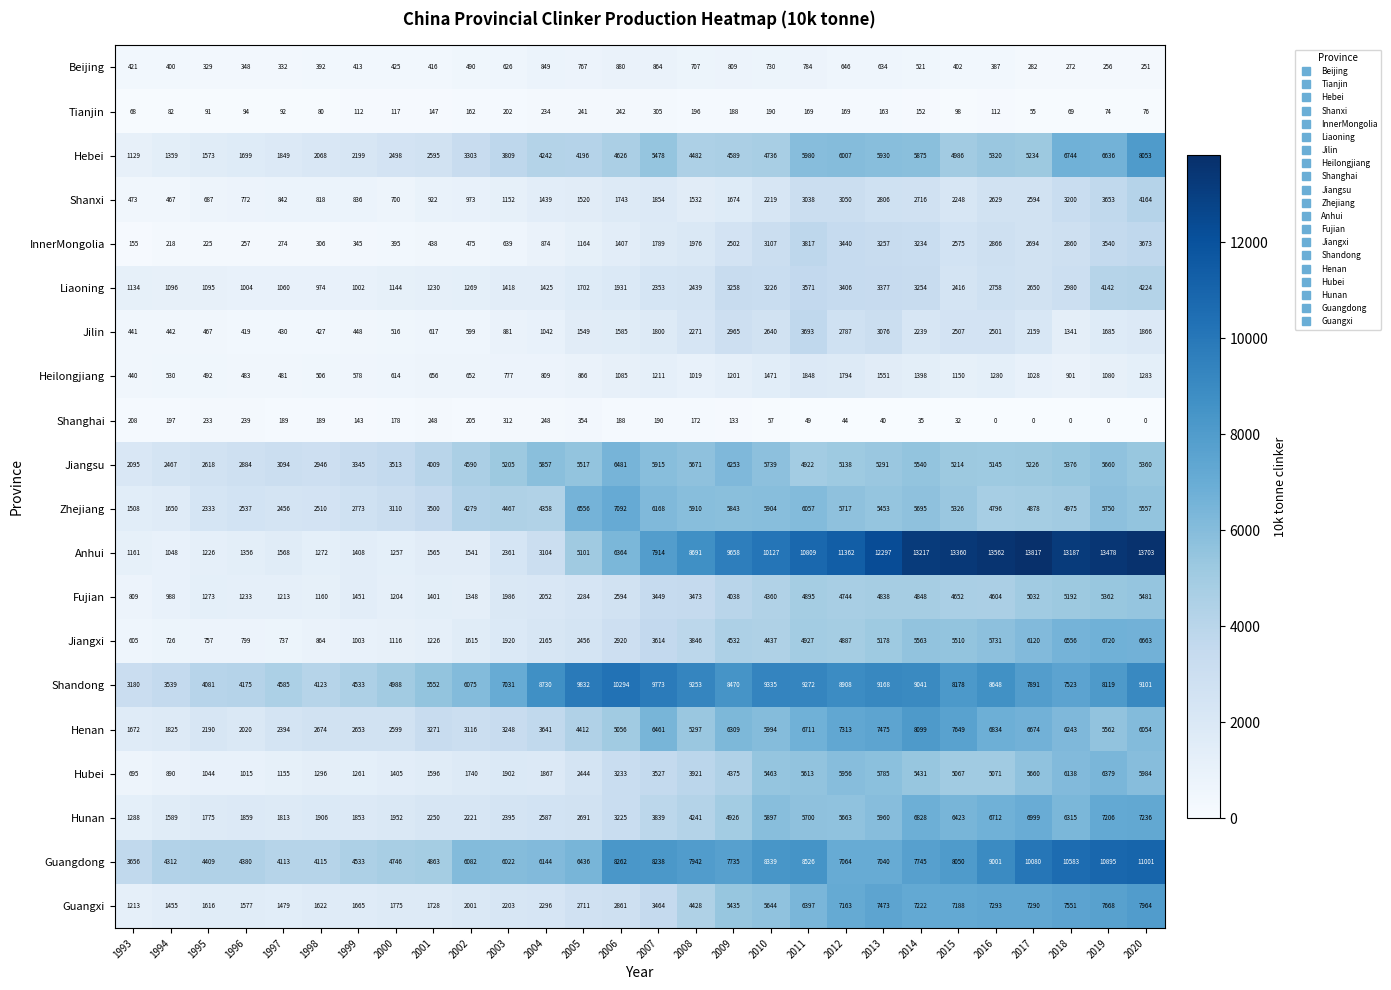

True or false: Fujian has a value of 829 at 1995.

False